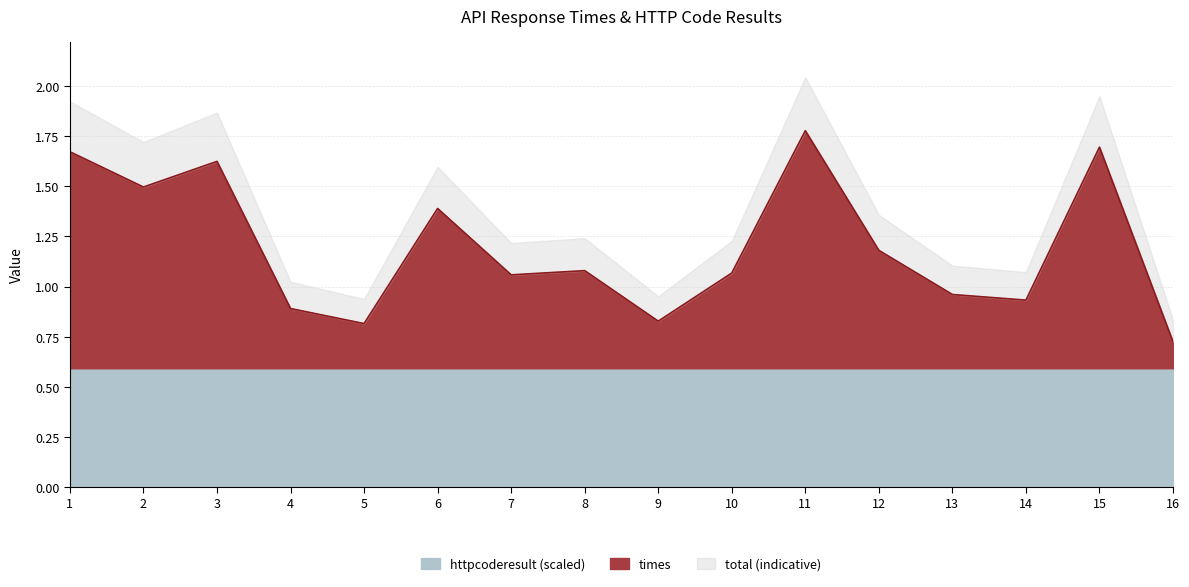

How many data points are less than 1?

6